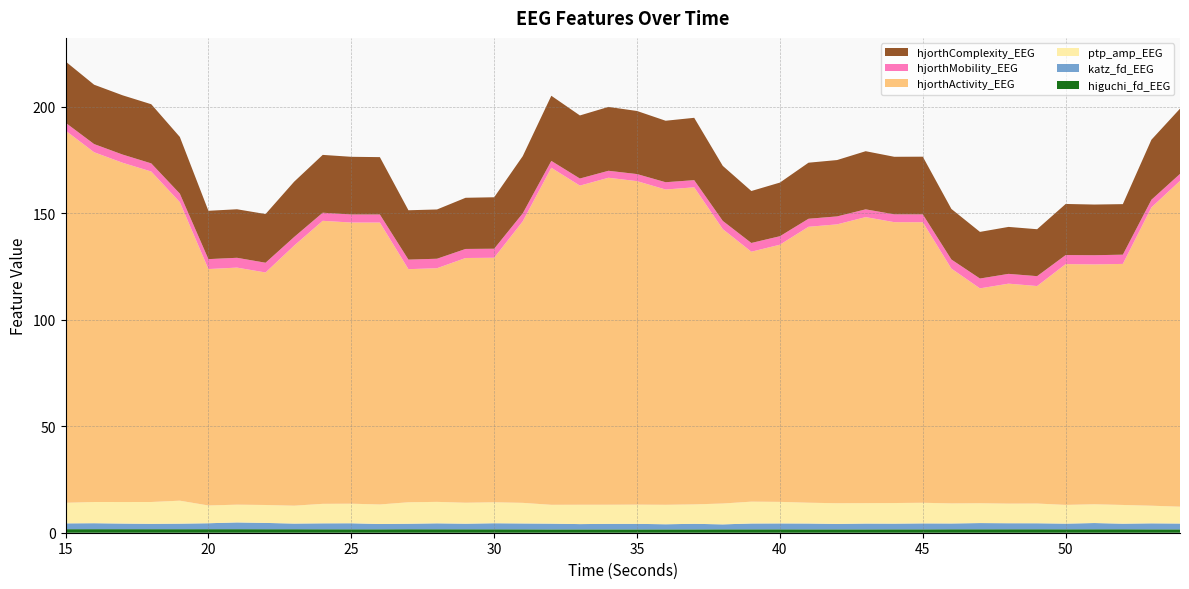

Reading left to right, extract all data points from this chart.

higuchi_fd_EEG: 1.7	1.7	1.7	1.7	1.7	1.7	1.7	1.6	1.6	1.6	1.6	1.6	1.6	1.6	1.6	1.6	1.6	1.6	1.6	1.6	1.6	1.6	1.6	1.6	1.6	1.6	1.6	1.6	1.6	1.6	1.6	1.6	1.6	1.6	1.6	1.6	1.6	1.6	1.6	1.6
katz_fd_EEG: 2.7	2.8	2.6	2.5	2.6	2.8	3.2	3.0	2.7	2.8	2.8	2.5	2.6	2.8	2.6	2.8	2.8	2.7	2.5	2.6	2.6	2.4	2.6	2.3	2.7	2.8	2.8	2.6	2.7	2.7	2.8	2.7	2.9	2.8	2.8	2.7	2.9	2.6	2.8	2.7
ptp_amp_EEG: 9.7	10.0	10.1	10.2	10.8	8.3	8.3	8.4	8.4	9.1	9.2	9.2	10.1	10.1	9.8	9.8	9.7	8.8	9.1	9.0	9.0	9.1	9.1	9.8	10.2	10.1	9.8	9.7	9.6	9.7	9.7	9.4	9.3	9.2	9.2	8.8	8.8	8.8	8.3	7.9
hjorthActivity_EEG: 174.7	164.2	159.2	155.1	140.1	111.0	111.3	109.1	122.1	132.8	132.0	132.3	109.4	109.7	114.9	114.8	132.1	158.2	149.8	153.5	151.8	148.0	148.8	128.8	117.3	120.7	129.5	130.9	134.2	131.8	131.7	110.2	100.8	103.2	102.1	113.0	112.6	113.1	140.0	152.9
hjorthMobility_EEG: 3.7	3.8	3.8	3.8	4.0	4.7	4.6	4.6	4.0	3.8	3.8	3.8	4.5	4.4	4.3	4.2	3.8	3.2	3.3	3.3	3.3	3.4	3.4	3.9	4.1	4.0	3.8	3.7	3.6	3.7	3.7	4.3	4.6	4.6	4.6	4.2	4.3	4.3	3.6	3.3
hjorthComplexity_EEG: 28.7	27.9	27.8	27.8	26.6	22.7	22.8	22.8	26.0	27.1	27.1	26.9	23.2	23.1	24.0	24.2	26.8	30.6	29.6	30.0	29.6	28.9	29.3	25.8	24.4	25.2	26.3	26.4	27.3	27.0	27.1	23.7	21.9	22.0	22.0	24.0	23.8	23.7	28.2	30.6